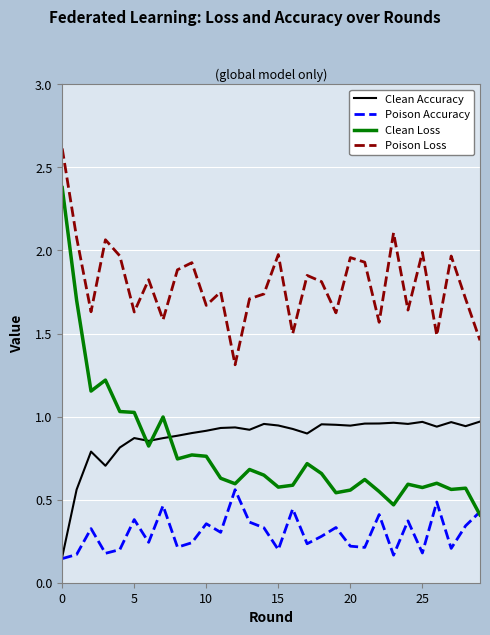

Which series has the largest range (max minus min)?

Clean Loss